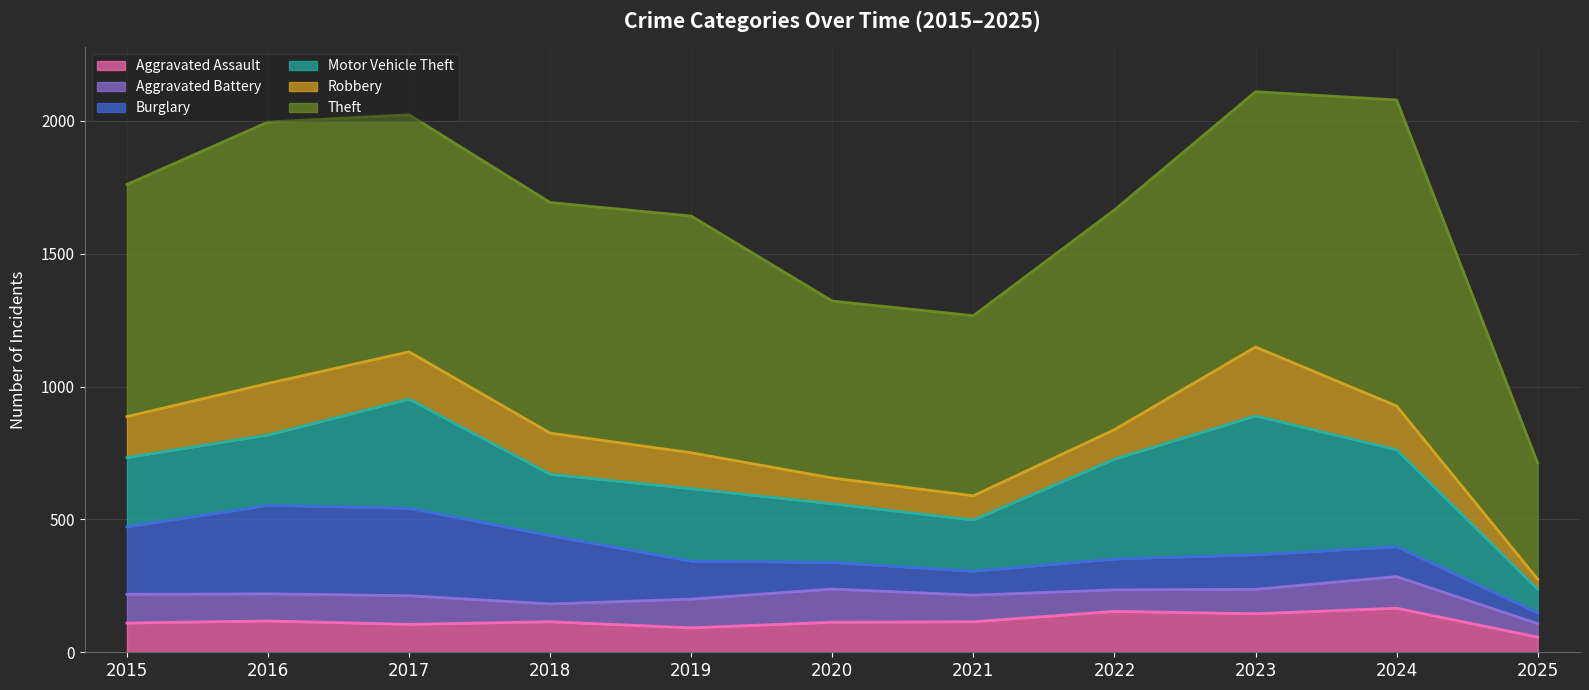

Which label corresponds to the largest value in the chart?

2024